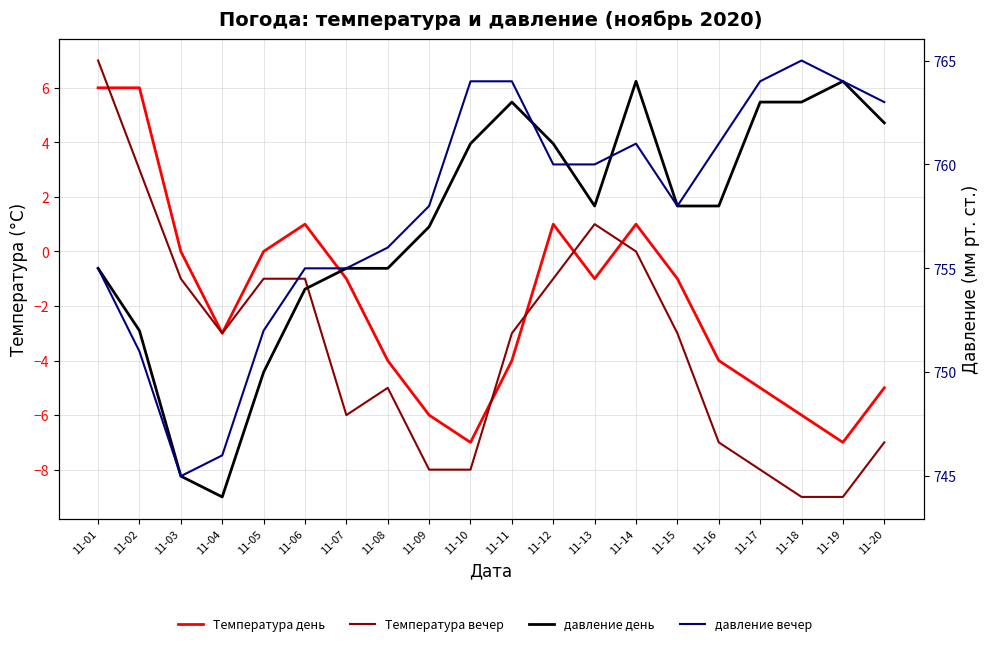

What is the average value of the давление вечер series?

758